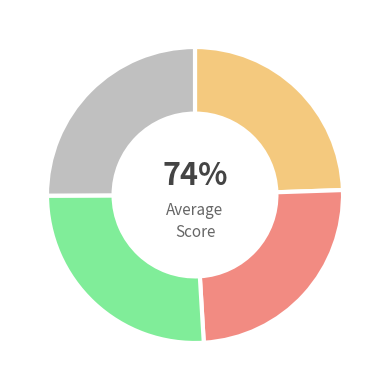

To the nearest percent, what percentage of the pie is Row 3?

25%